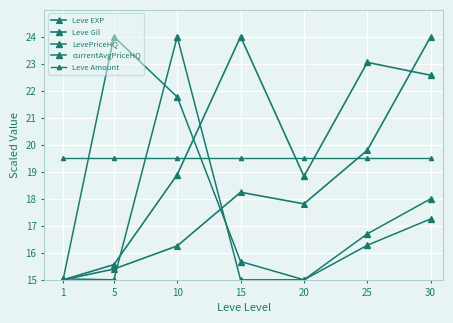

What is the greatest value displayed?

24.0